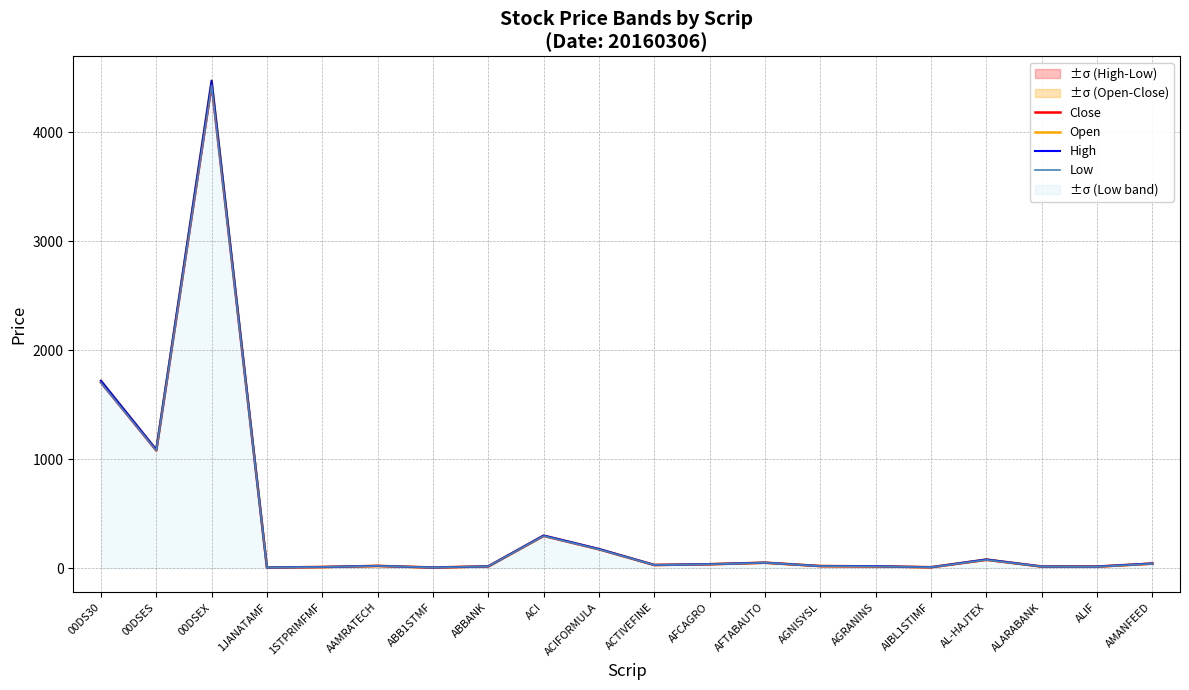

How many categories are shown in the chart?

20